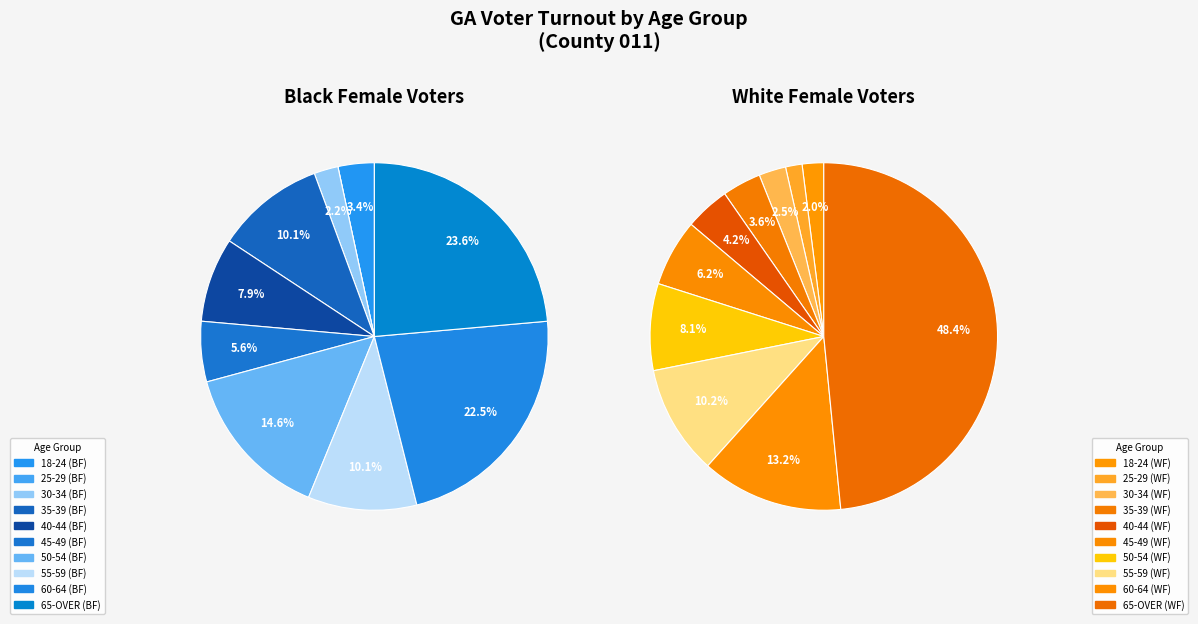

Between 4 and 7, which series saw the biggest shift?

white_female_voted